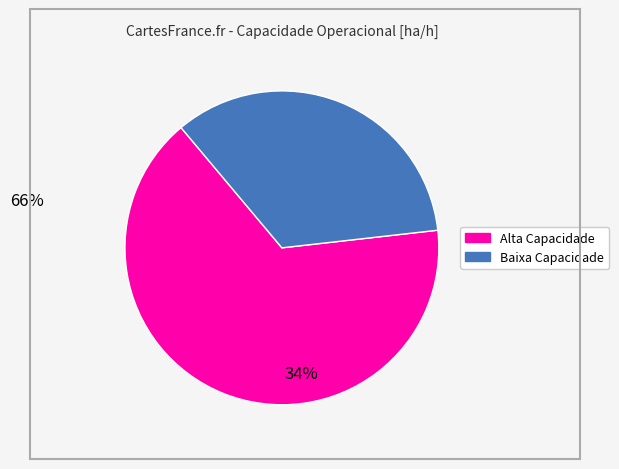

Is there any slice that represents more than half of the pie?

Yes